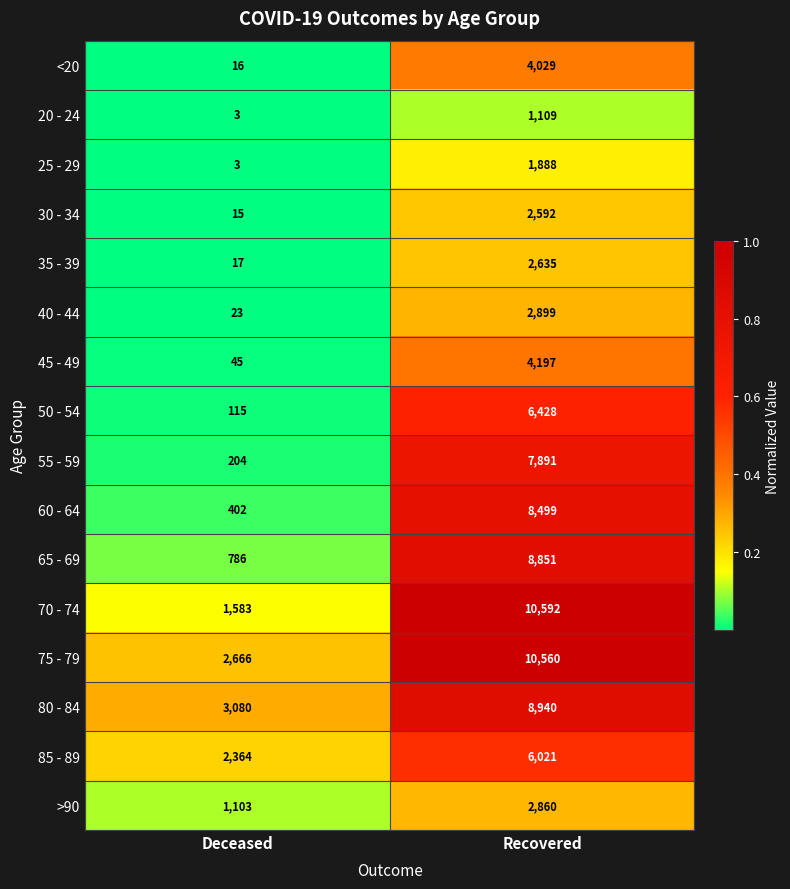

Rank the series at Recovered from lowest to highest value.

20 - 24, 25 - 29, 30 - 34, 35 - 39, >90, 40 - 44, <20, 45 - 49, 85 - 89, 50 - 54, 55 - 59, 60 - 64, 65 - 69, 80 - 84, 75 - 79, 70 - 74